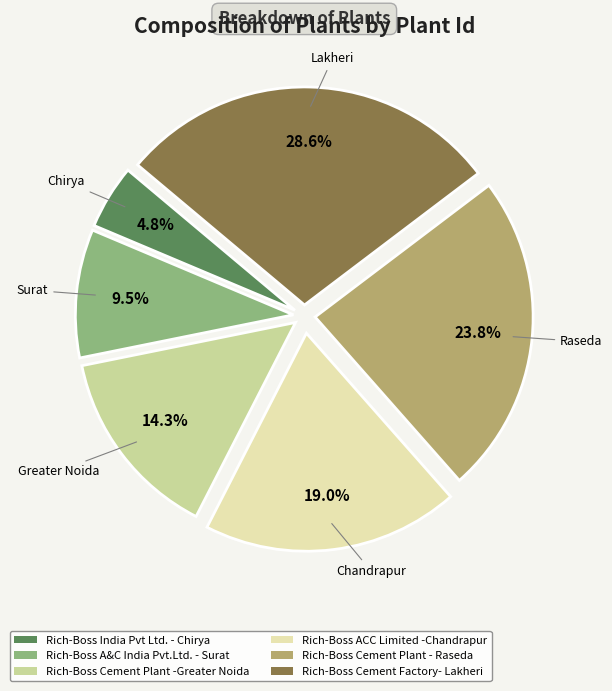

Rank the categories by value from lowest to highest.

Rich-Boss India Pvt Ltd. - Chirya, Rich-Boss A&C India Pvt.Ltd. - Surat, Rich-Boss Cement Plant -Greater Noida, Rich-Boss ACC Limited -Chandrapur, Rich-Boss Cement Plant - Raseda, Rich-Boss Cement Factory- Lakheri